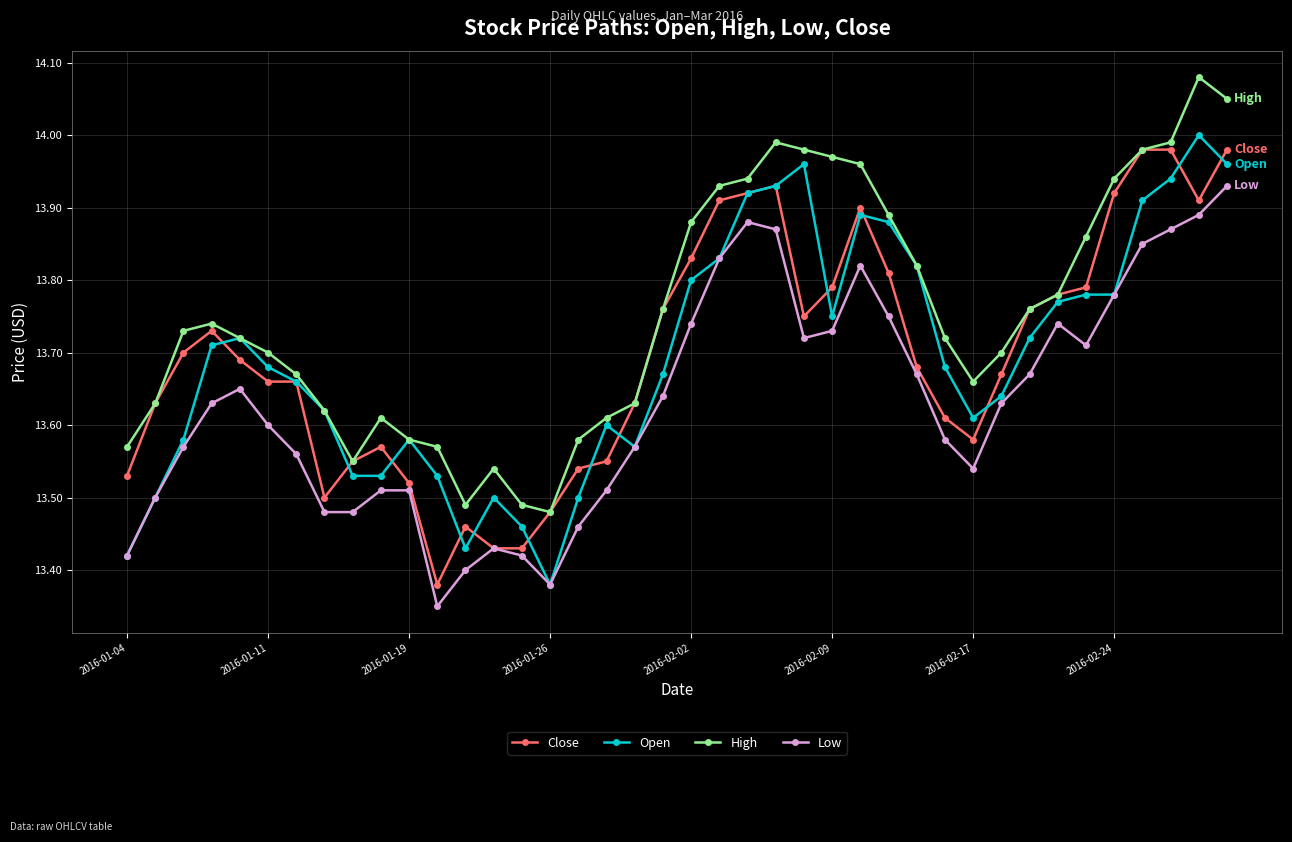

At how many categories does at least one series exceed 13?

40